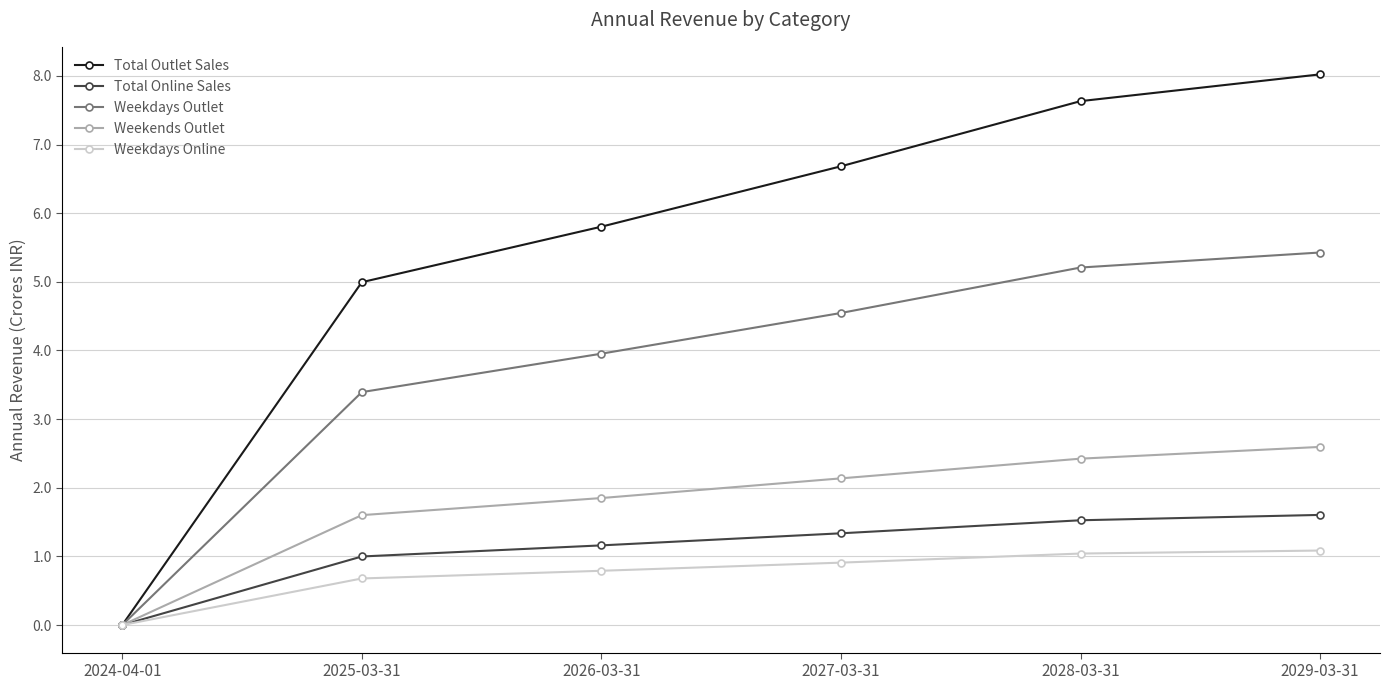

Reading right to left, list all the values displayed in this chart.

Total Outlet Sales: 2029-03-31=8.0	2028-03-31=7.6	2027-03-31=6.7	2026-03-31=5.8	2025-03-31=5.0	2024-04-01=0.0
Total Online Sales: 2029-03-31=1.6	2028-03-31=1.5	2027-03-31=1.3	2026-03-31=1.2	2025-03-31=1.0	2024-04-01=0.0
Weekdays Outlet: 2029-03-31=5.4	2028-03-31=5.2	2027-03-31=4.5	2026-03-31=4.0	2025-03-31=3.4	2024-04-01=0.0
Weekends Outlet: 2029-03-31=2.6	2028-03-31=2.4	2027-03-31=2.1	2026-03-31=1.9	2025-03-31=1.6	2024-04-01=0.0
Weekdays Online: 2029-03-31=1.1	2028-03-31=1.0	2027-03-31=0.9	2026-03-31=0.8	2025-03-31=0.7	2024-04-01=0.0